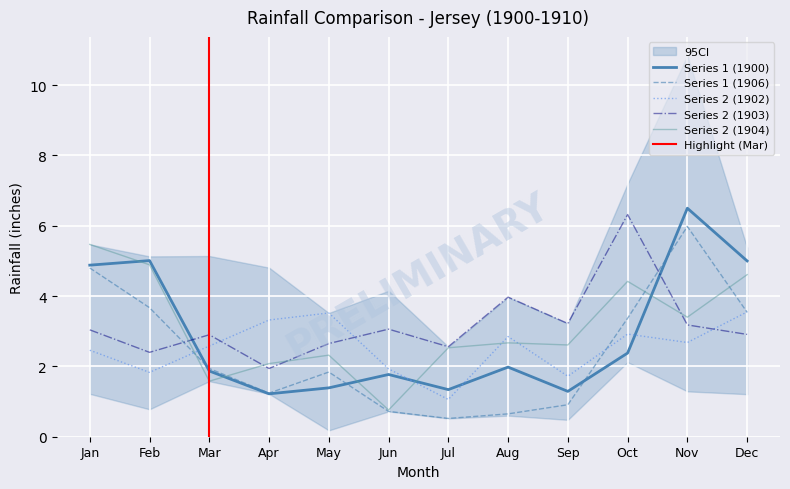

What is the minimum value for Series 2 (1903)?

1.9